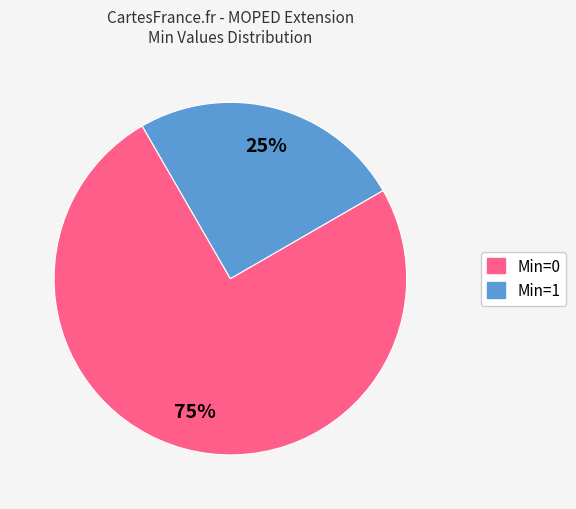

Which category accounts for the majority?

Min=0